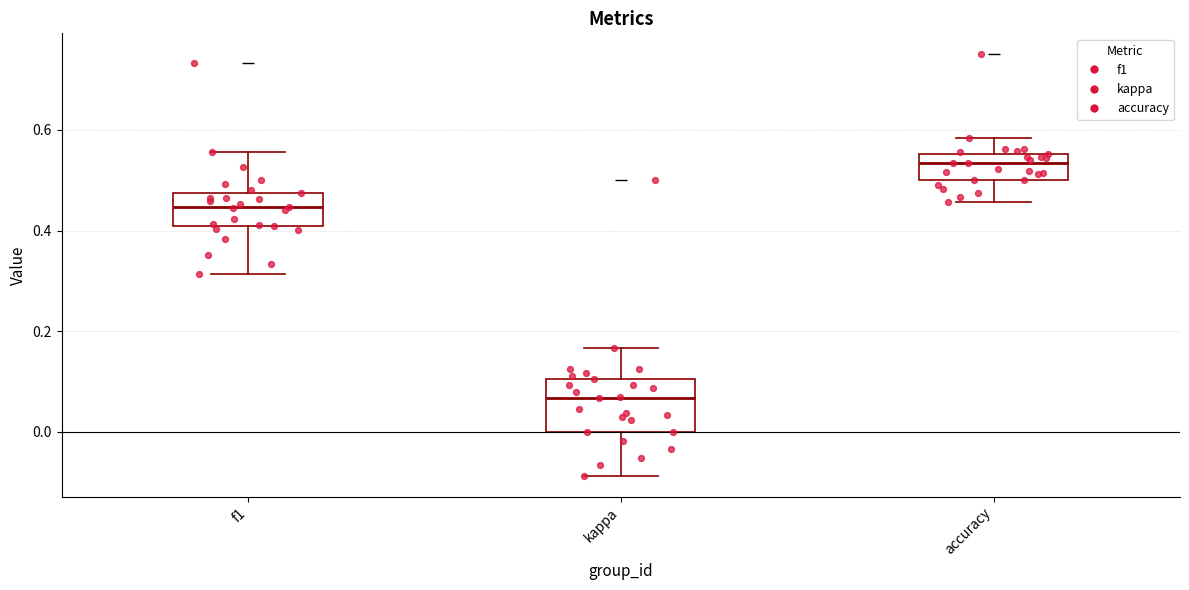

Where is the upper edge of the box for f1 on the y-axis? The values are not printed on the chart, so give them approximately, as read against the axis.

0.48